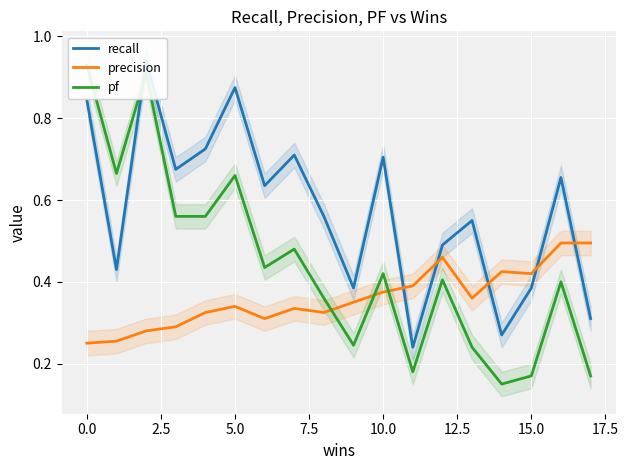

At which category does the chart reach its minimum across all series?

14